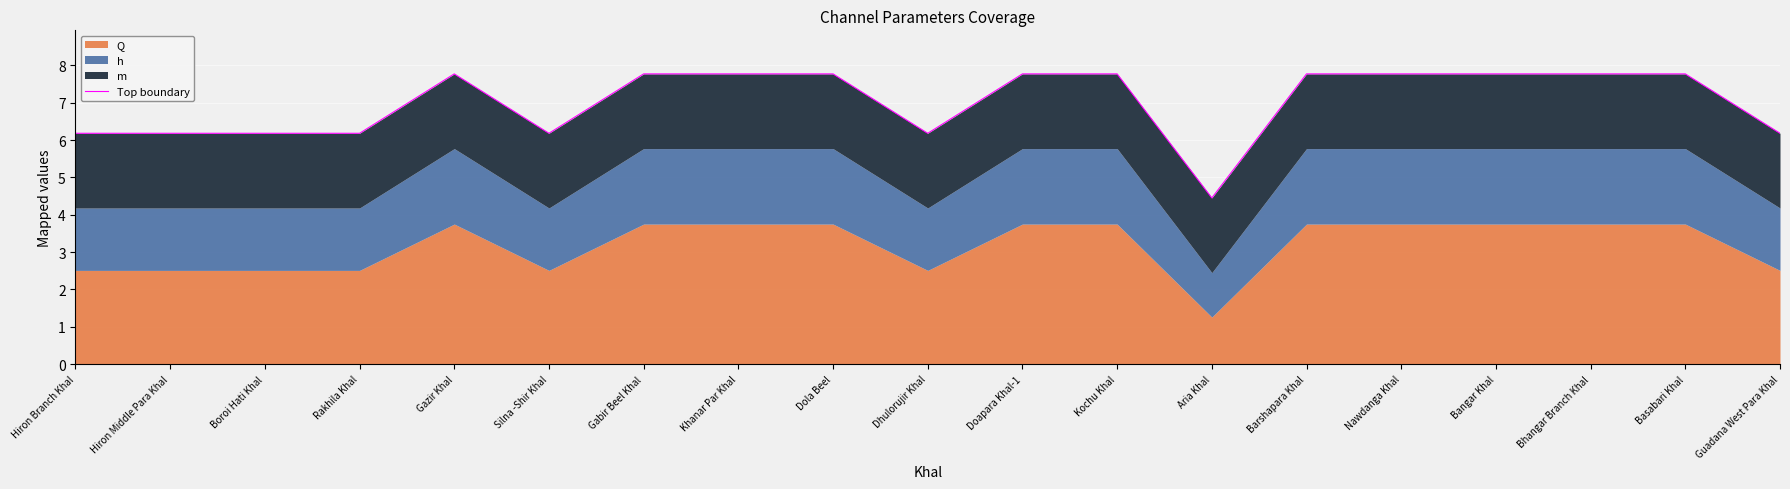

Reading right to left, extract all data points from this chart.

Guadana West Para Khal=6.2	Basabari Khal=7.8	Bhangar Branch Khal=7.8	Bangar Khal=7.8	Nawdanga Khal=7.8	Barshapara Khal=7.8	Aria Khal=4.5	Kochu Khal=7.8	Doapara Khal-1=7.8	Dhulorujir Khal=6.2	Dola Beel=7.8	Khanar Par Khal=7.8	Gabir Beel Khal=7.8	Silna -Shir Khal=6.2	Gazir Khal=7.8	Rakhila Khal=6.2	Boroi Hati Khal=6.2	Hiron Middle Para Khal=6.2	Hiron Branch Khal=6.2